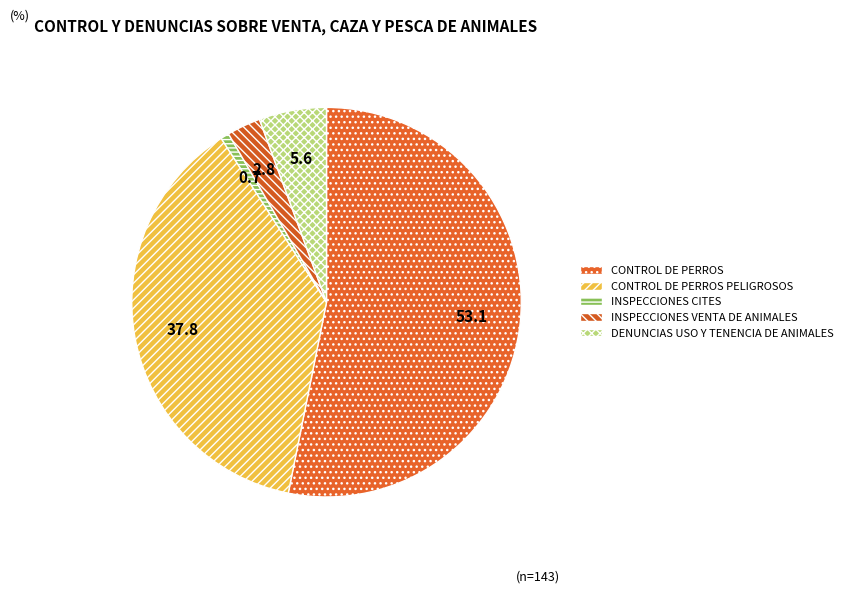

Rank the categories by value from lowest to highest.

INSPECCIONES CITES, INSPECCIONES VENTA DE ANIMALES, DENUNCIAS USO Y TENENCIA DE ANIMALES, CONTROL DE PERROS PELIGROSOS, CONTROL DE PERROS